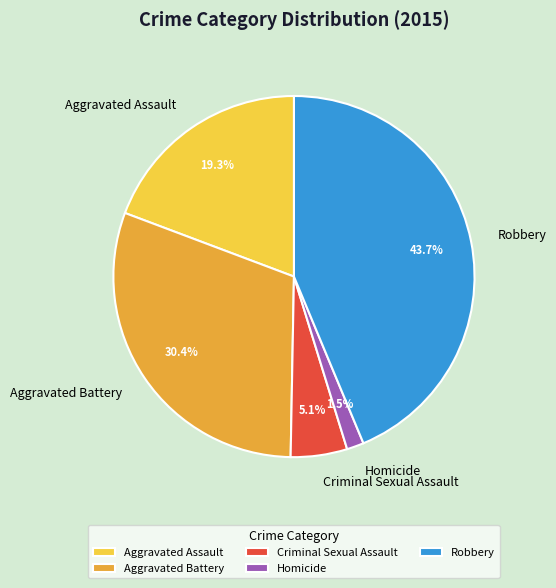

To the nearest percent, what is the difference between the largest and smallest slice percentages?

42%